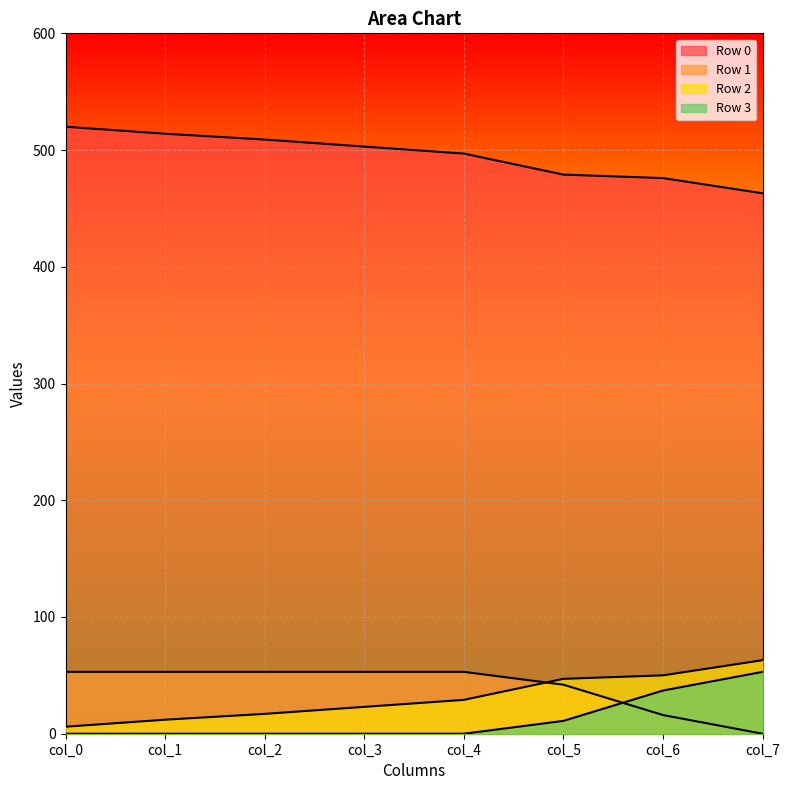

The value of Row 0 at col_5 is 176. True or false?

False